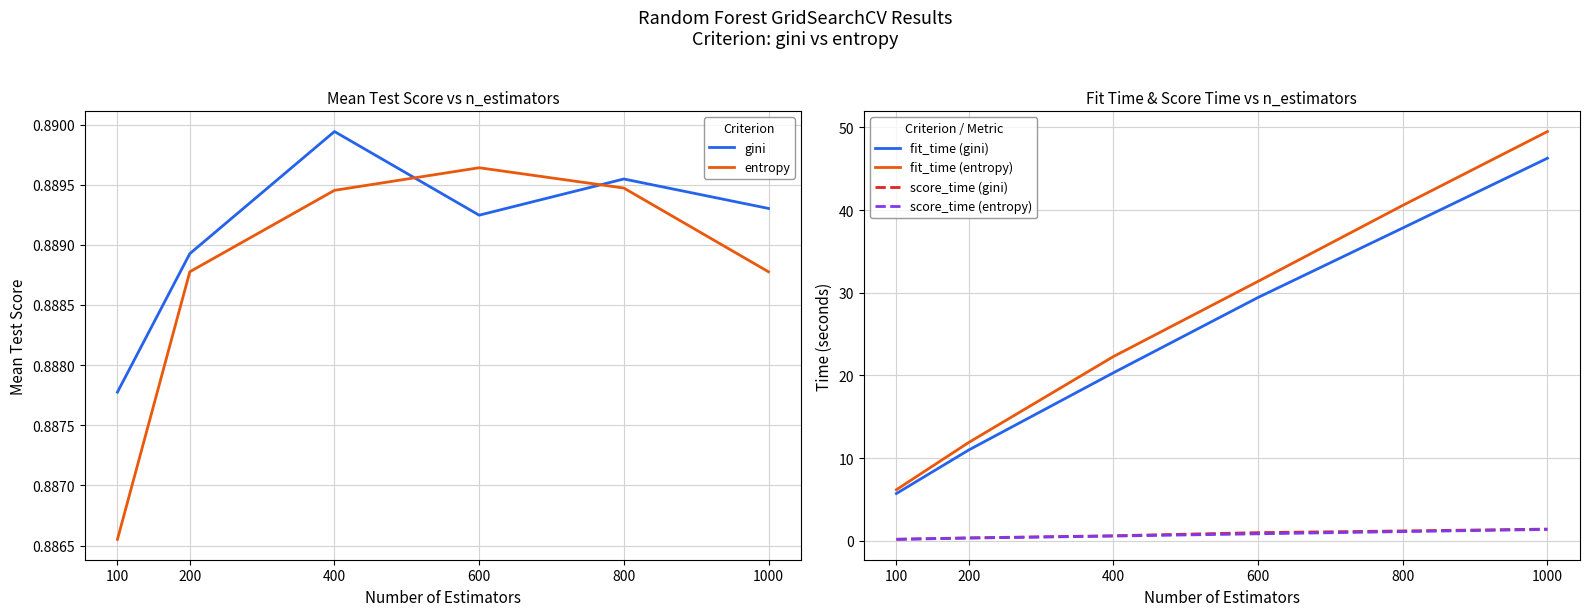

Reading right to left, extract all data points from this chart.

gini: 0.9	0.9	0.9	0.9	0.9	0.9
entropy: 0.9	0.9	0.9	0.9	0.9	0.9
fit_time (gini): 46.3	37.8	29.4	20.3	11.0	5.7
fit_time (entropy): 49.5	40.6	31.4	22.3	11.9	6.2
score_time (gini): 1.4	1.2	1.0	0.6	0.4	0.2
score_time (entropy): 1.4	1.1	0.9	0.6	0.3	0.2